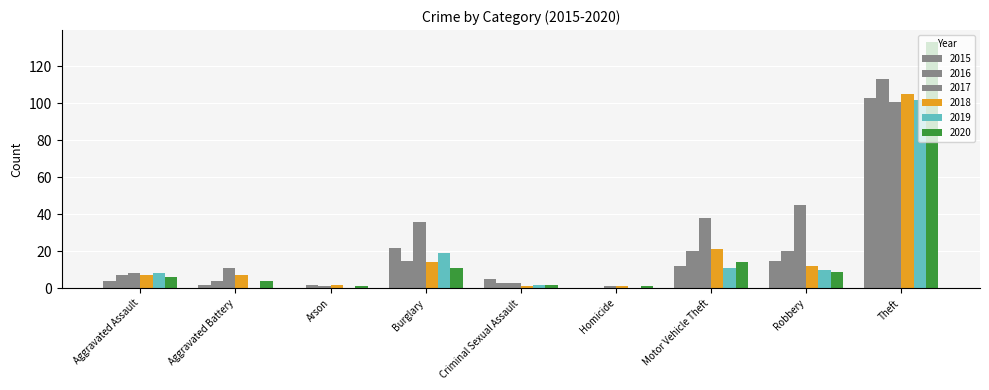

Read the 2020 value at Aggravated Assault.

6